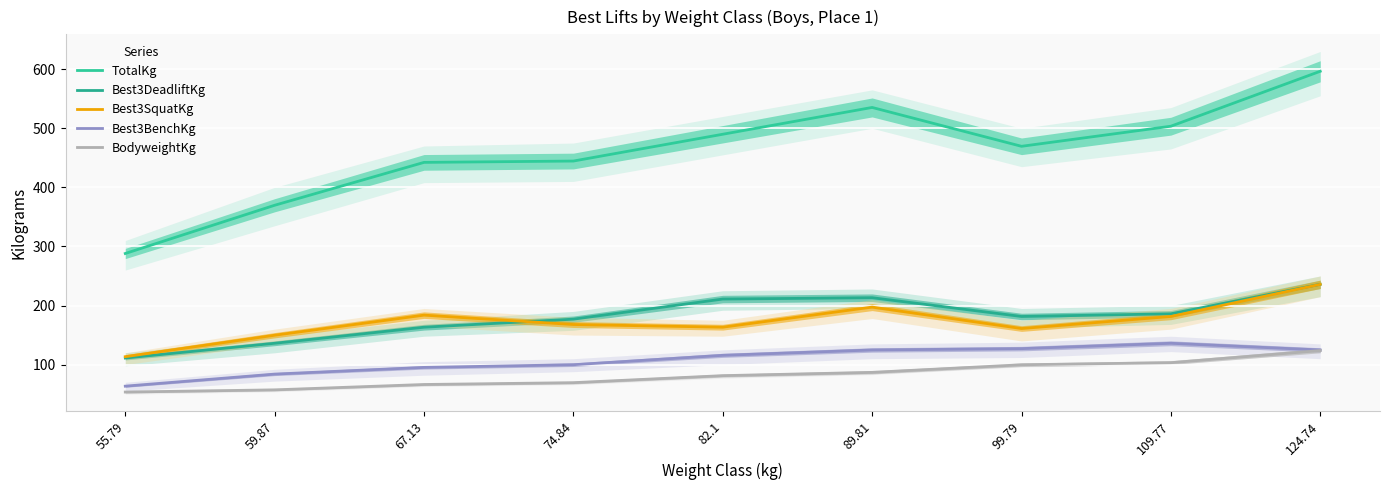

What is the difference between the second highest and minimum values in the Best3DeadliftKg series?

102.1